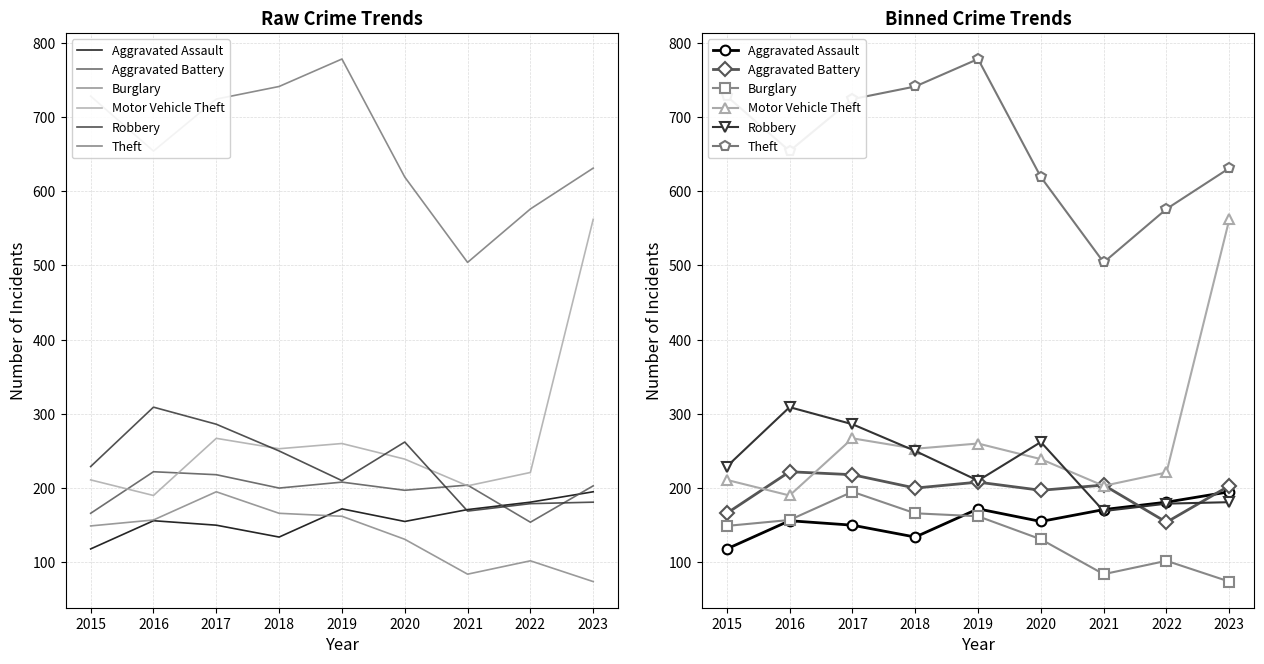

True or false: Theft and Robbery intersect in this chart.

False